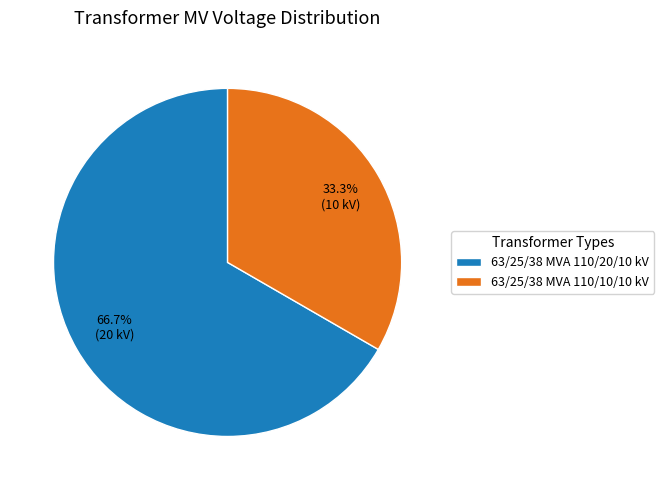

To the nearest percent, what portion does 63/25/38 MVA 110/10/10 kV represent?

33%